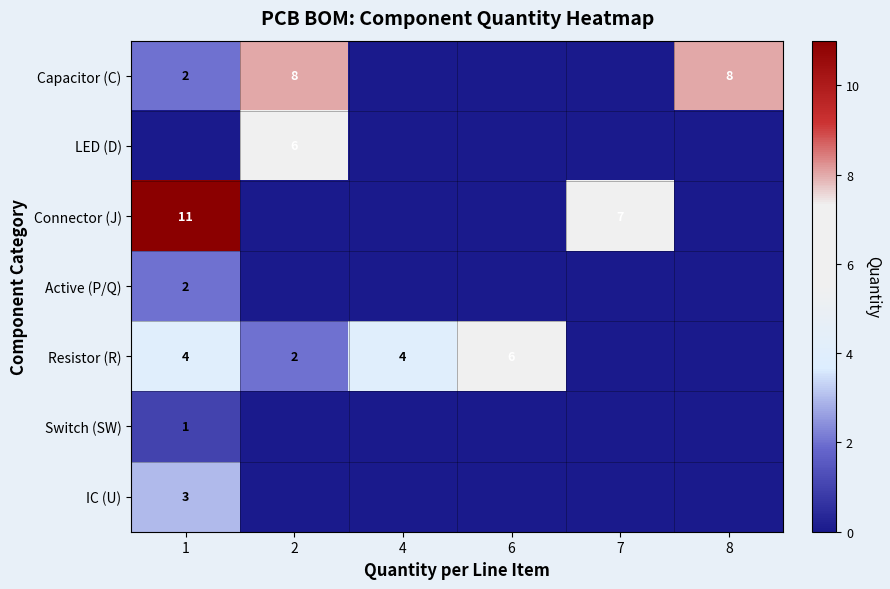

Is it true that Capacitor (C) equals 2 at 1?

True